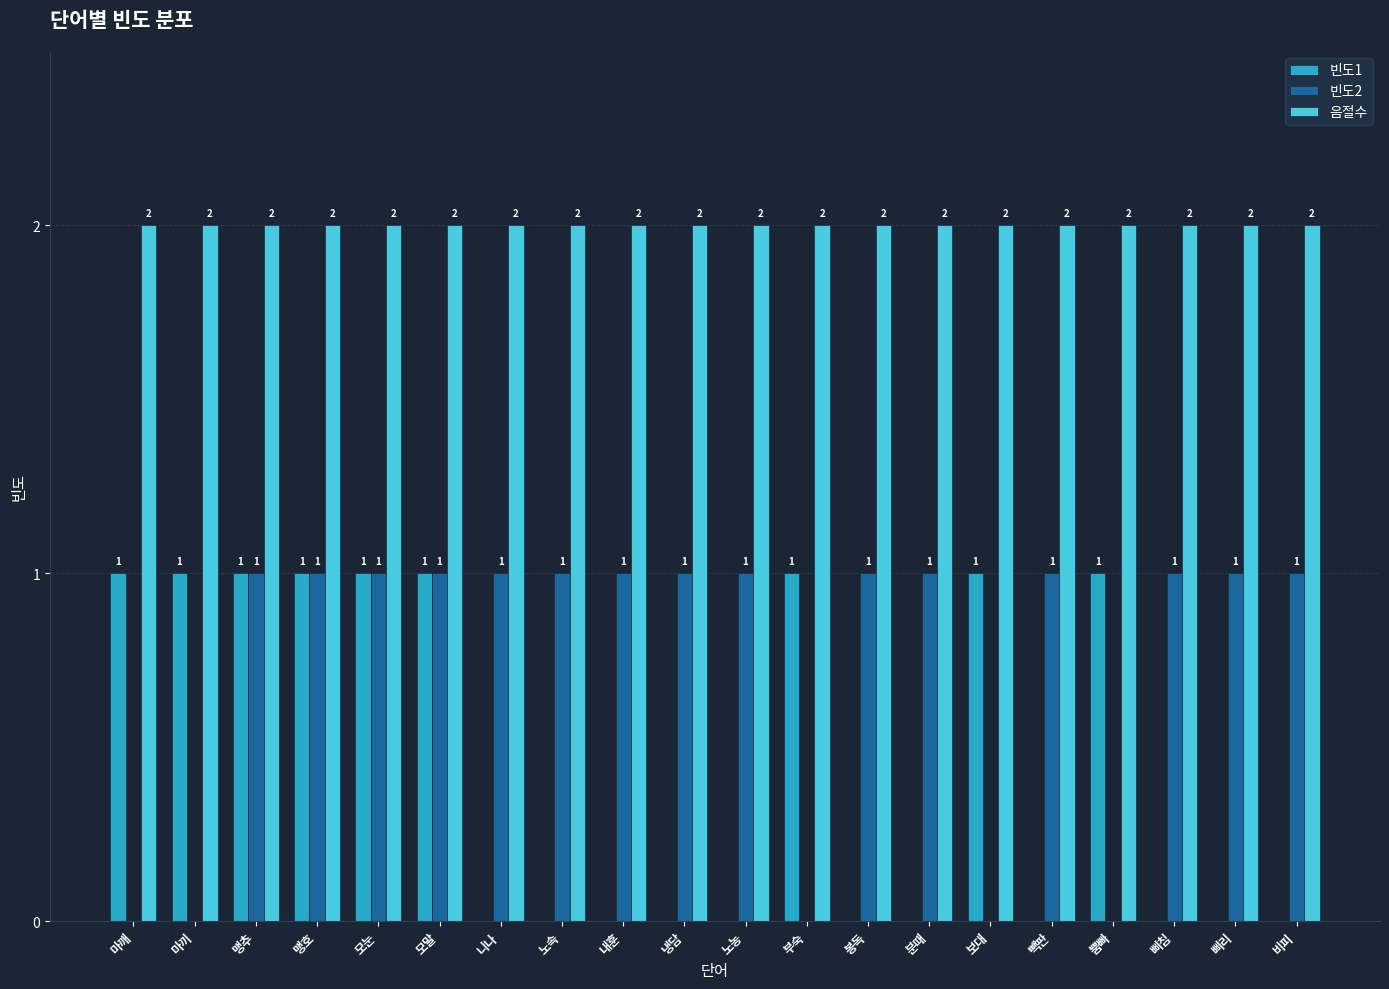

What is the greatest value displayed?

2